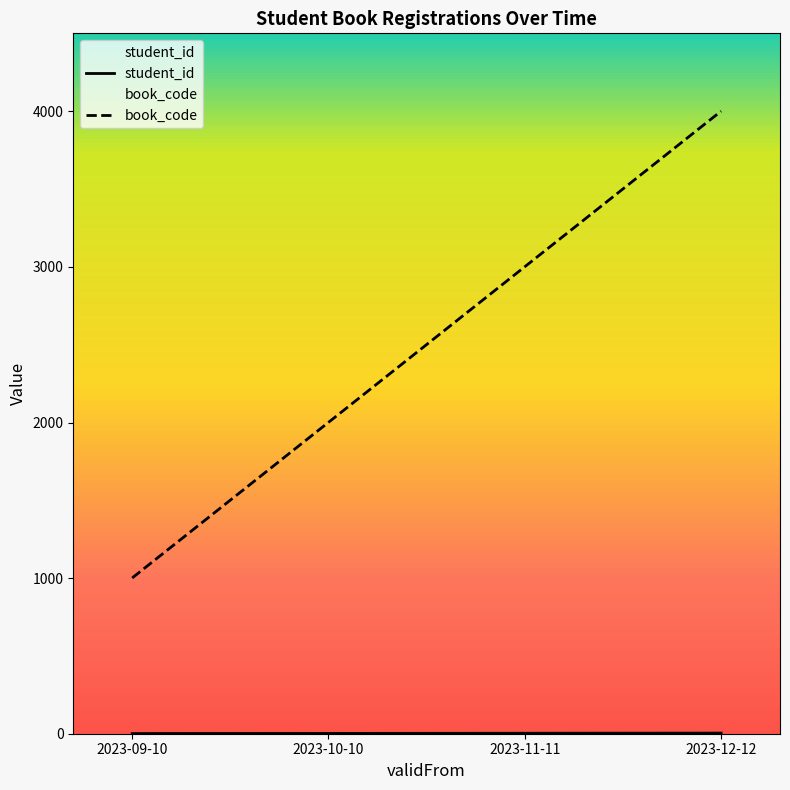

At which label does book_code first exceed 3001?

2023-12-12